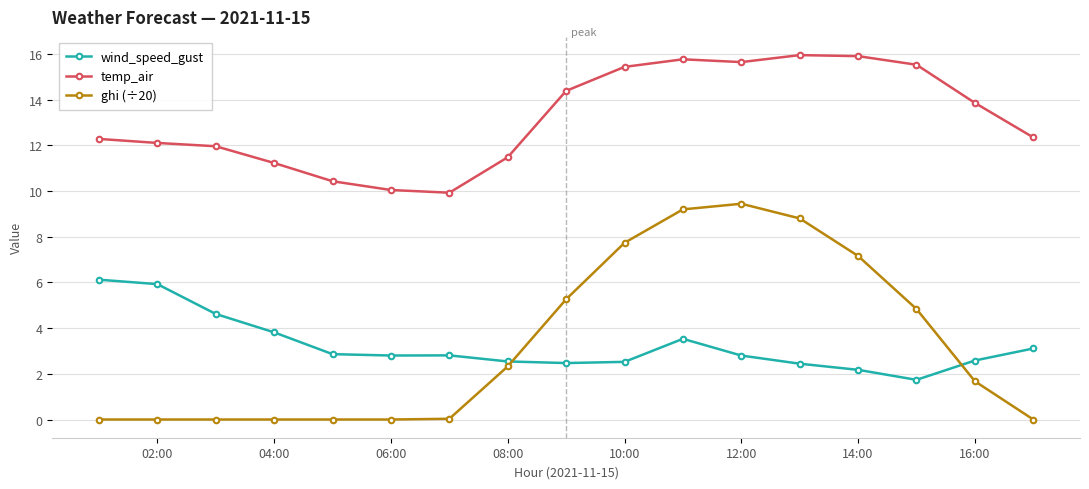

True or false: ghi (÷20) and temp_air intersect in this chart.

False